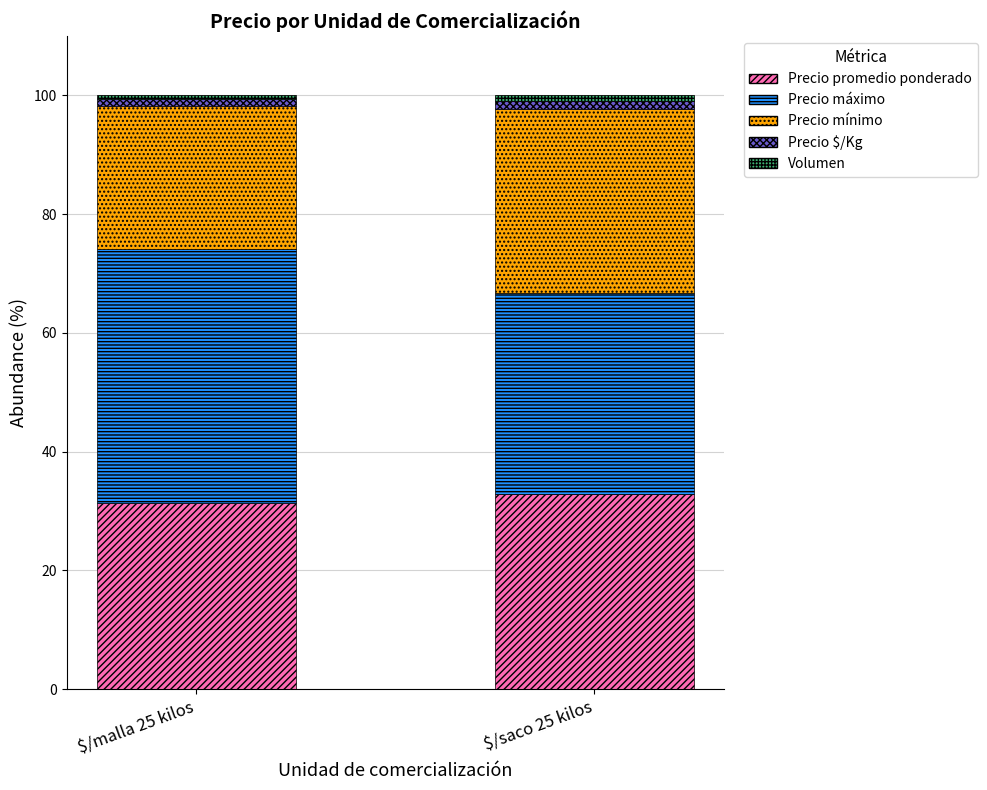

At which label does Precio promedio ponderado reach its minimum?

$/malla 25 kilos